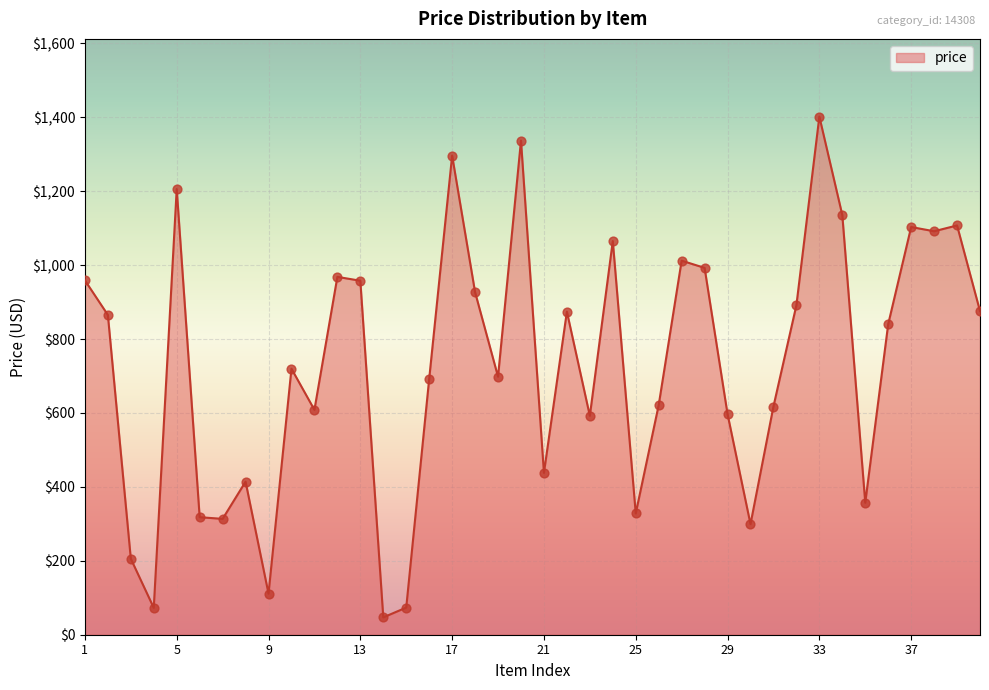

What is the greatest value displayed?

1402.0